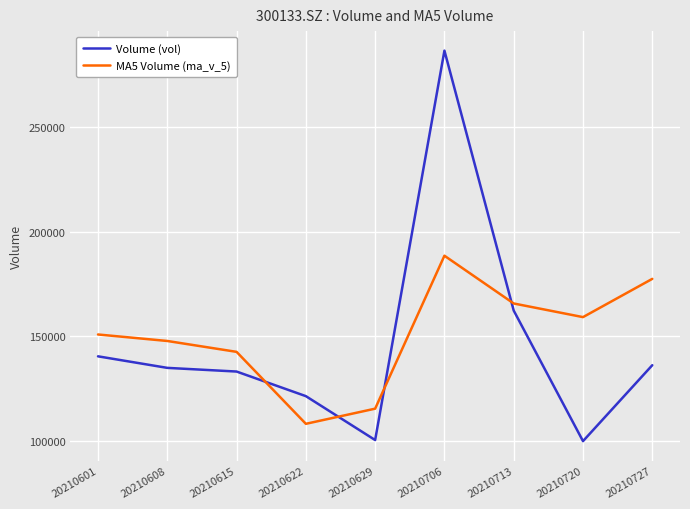

How many values in the Volume (vol) series exceed 134868?

5